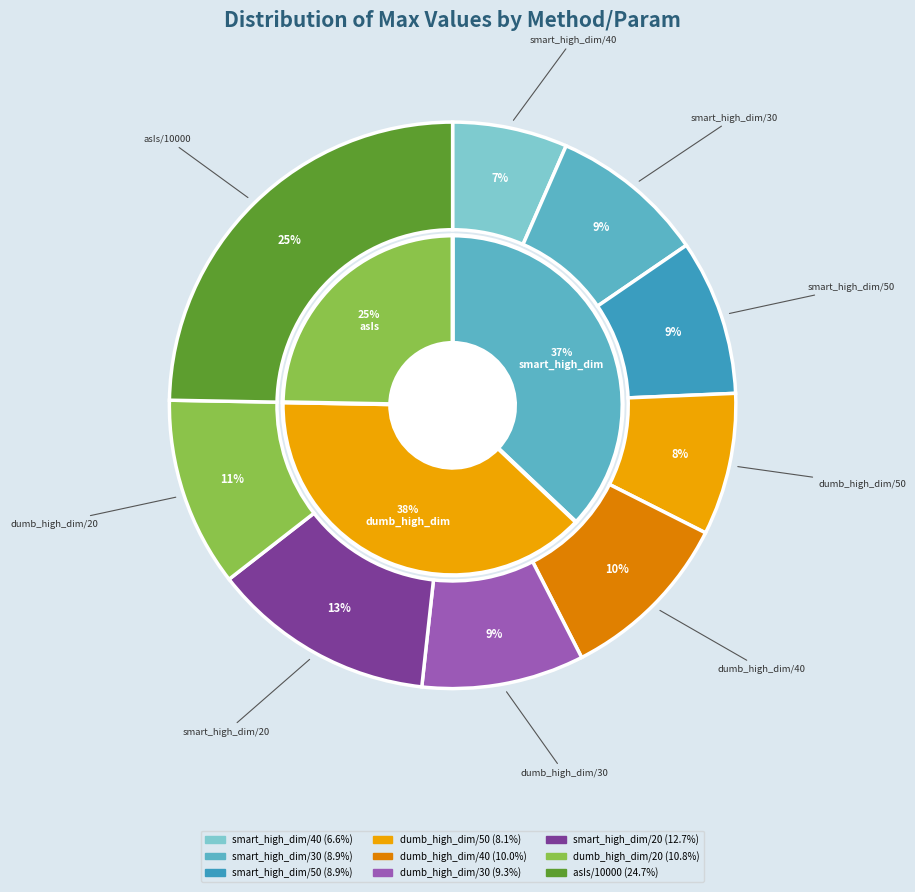

Combined, what portion of the pie is dumb_high_dim/50 and smart_high_dim/50?

17.0%